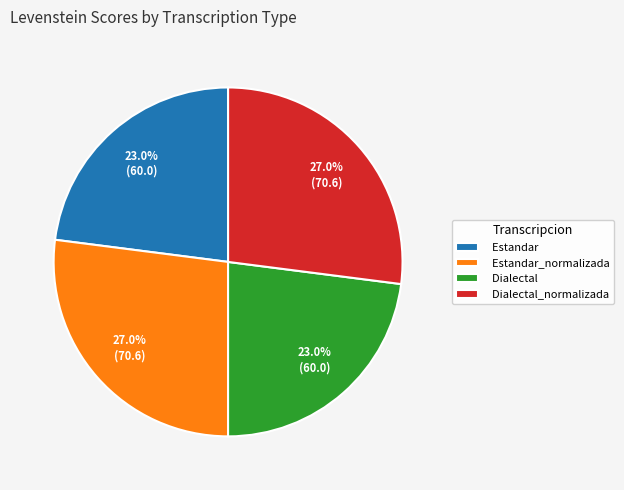

To the nearest percent, what is the difference between the Estandar and Dialectal_normalizada slice percentages?

4%